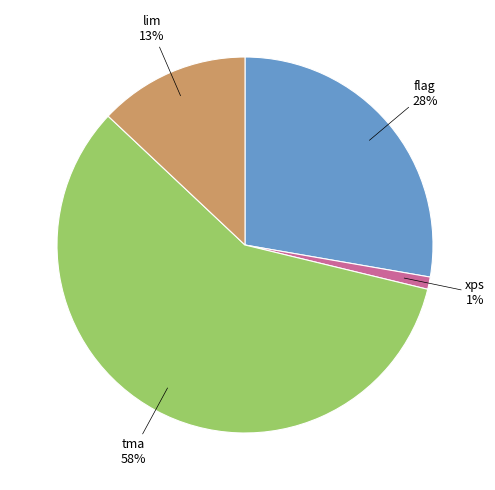

Does any single category account for the majority?

Yes